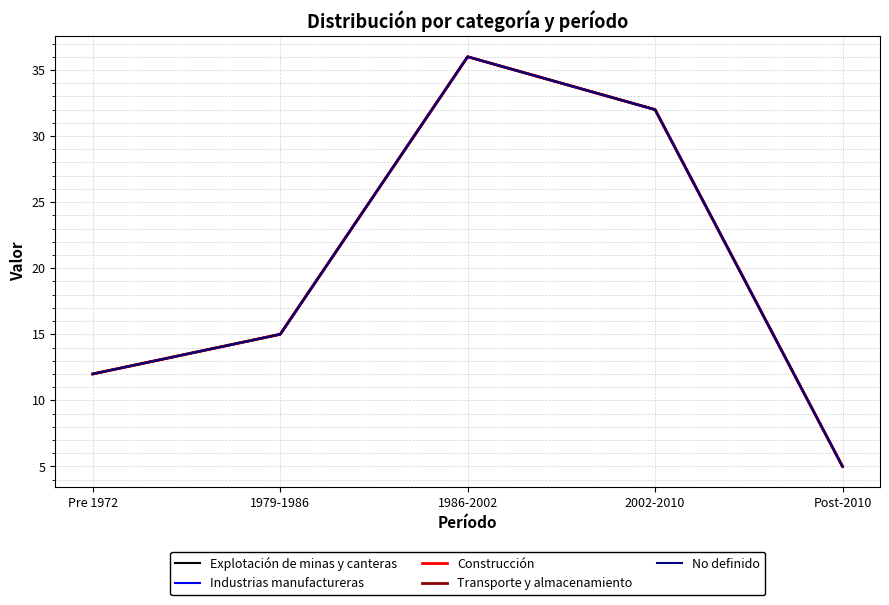

True or false: Transporte y almacenamiento and No definido cross at least once.

False